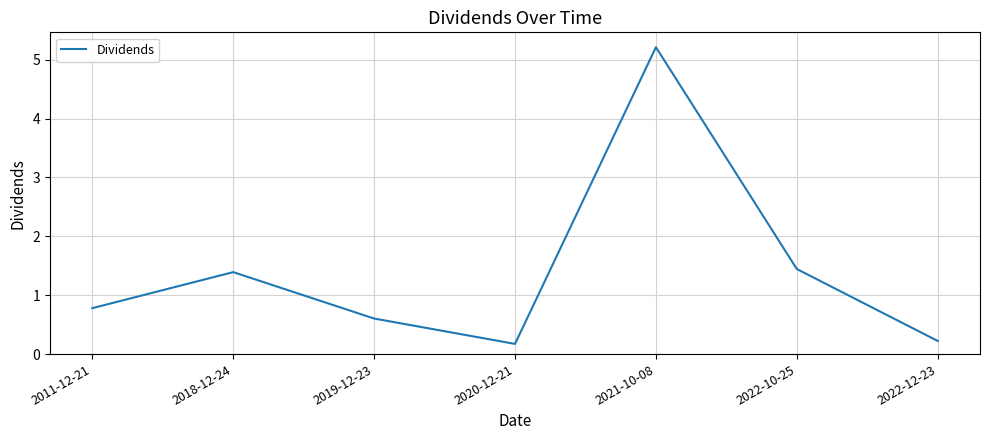

What is the sum of all values?

9.8